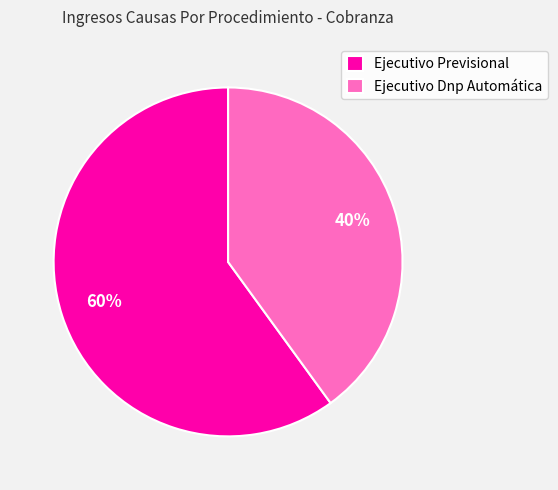

How many slices are in this pie chart?

2